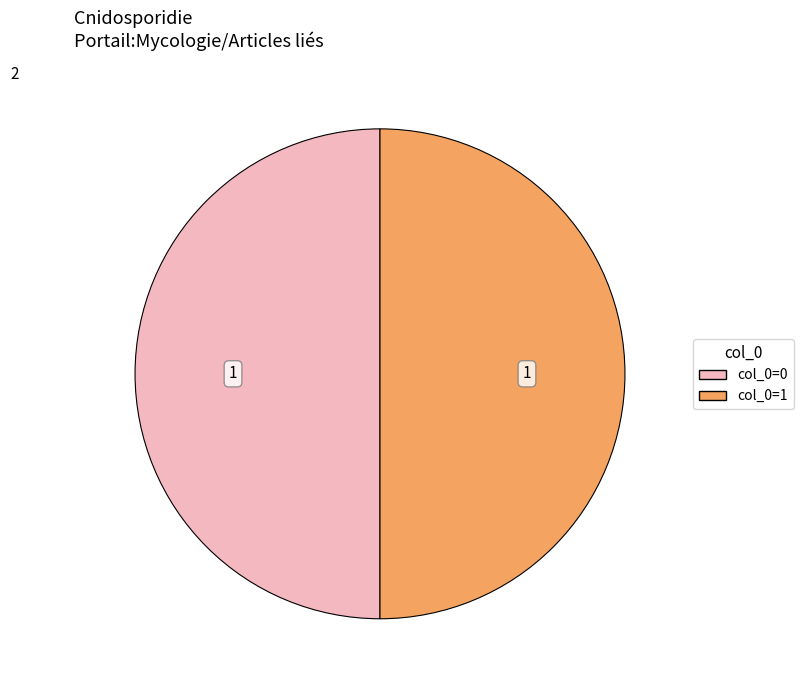

Approximately how many times larger is the value at col_0=0 compared to col_0=1?

1.0